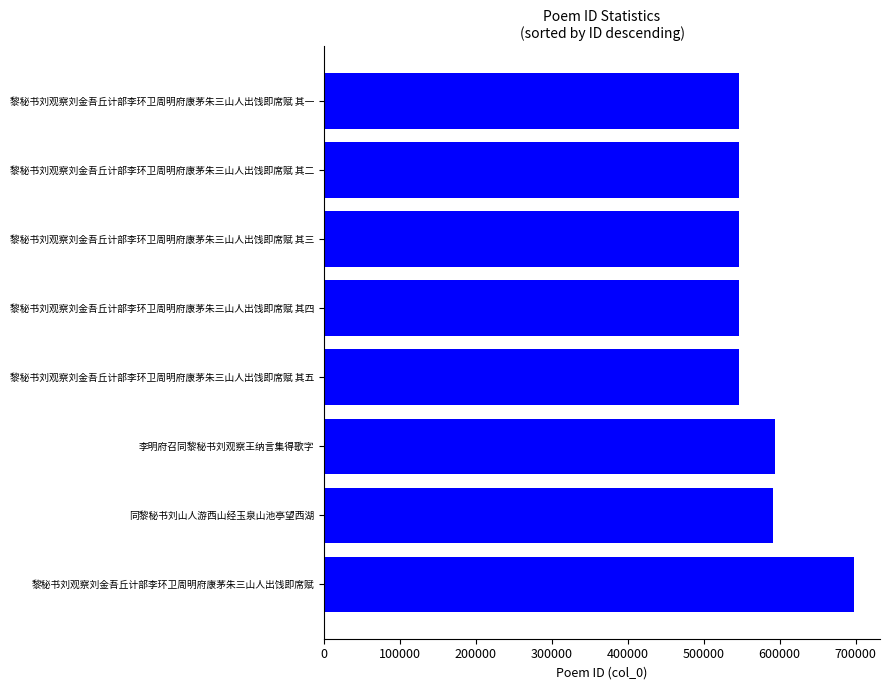

What is the minimum value shown in the chart?

546351